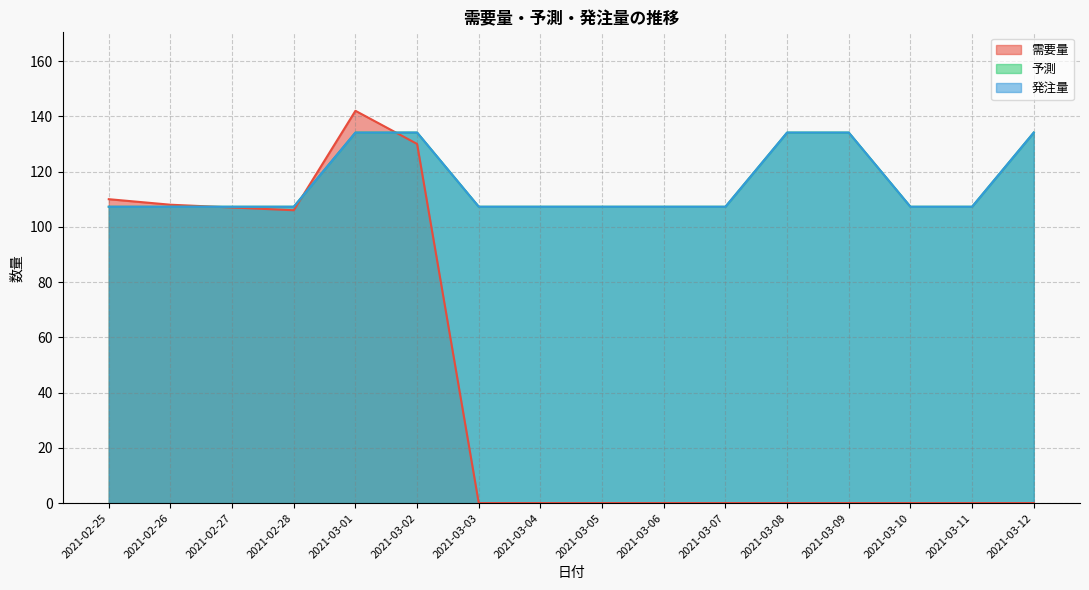

How many lines are shown in the chart?

3